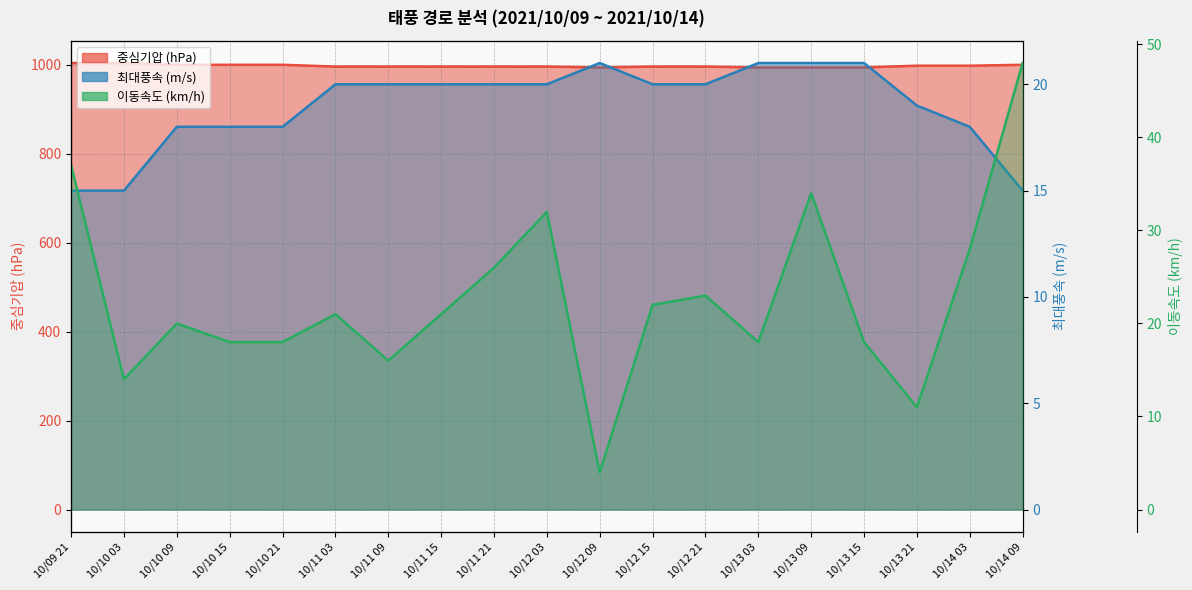

True or false: 이동속도 (km/h) and 중심기압 (hPa) intersect in this chart.

False